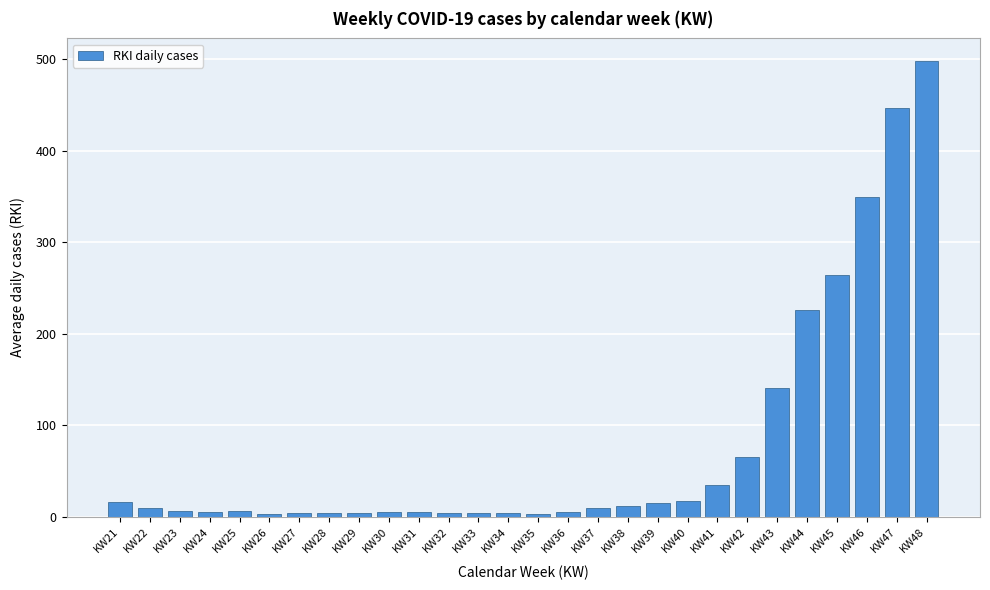

What is the average value?

77.3